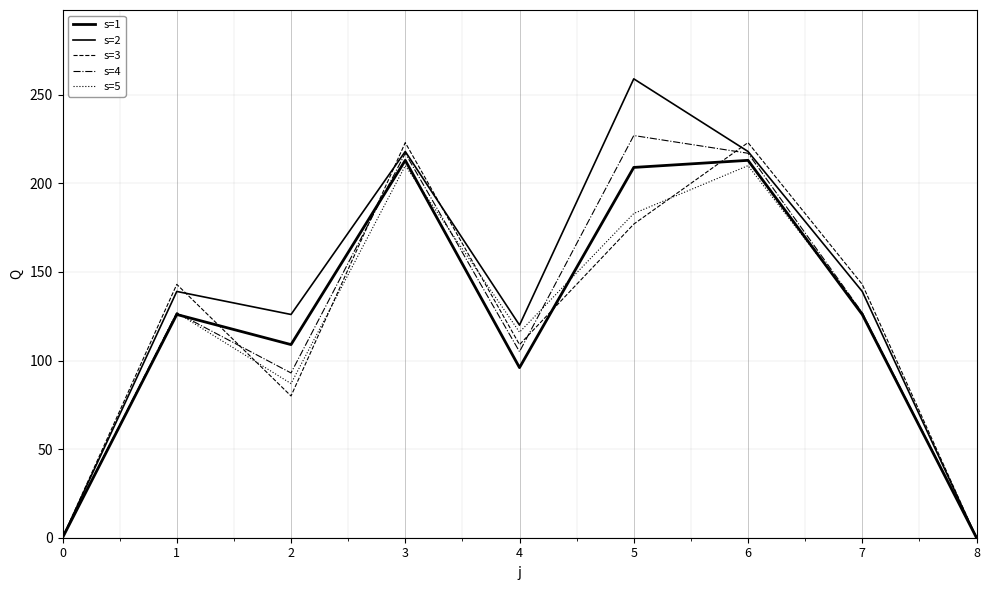

Is the value of s=3 at 6 greater than the value of s=4 at 1?

Yes